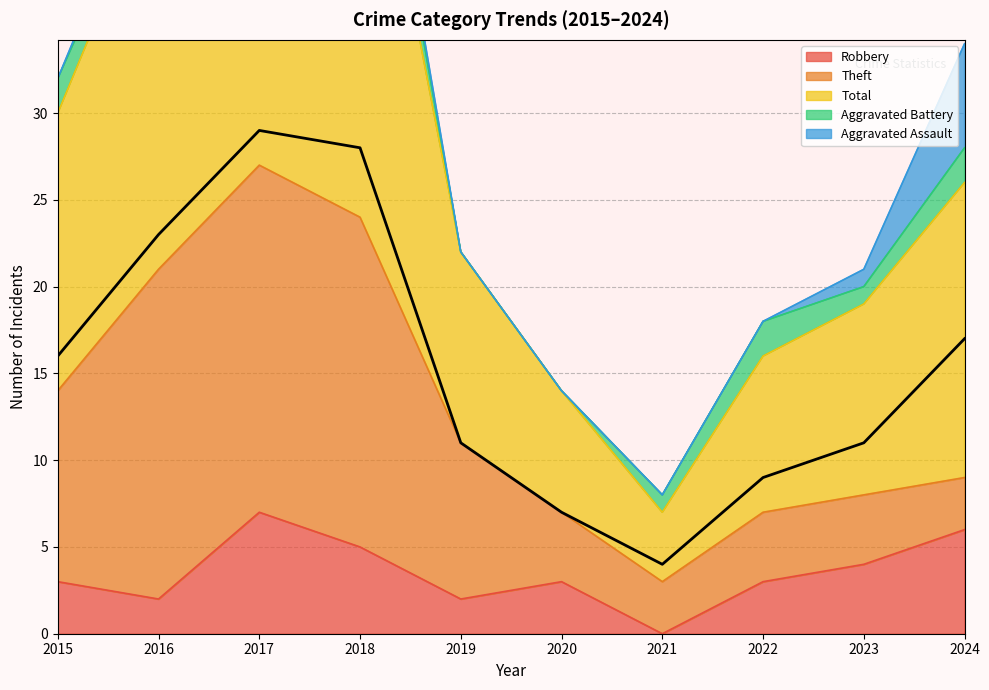

Is it true that Aggravated Assault equals 4 at 2017?

False